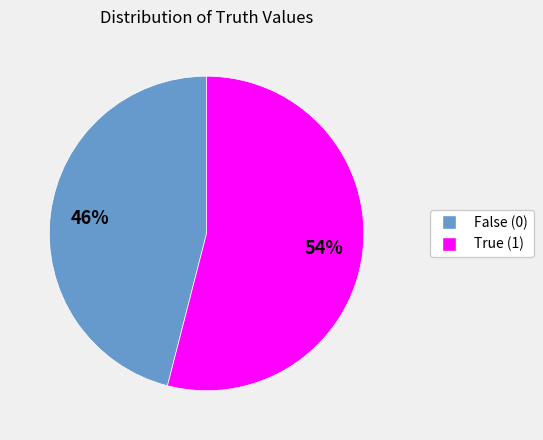

Is there any slice that represents more than half of the pie?

Yes